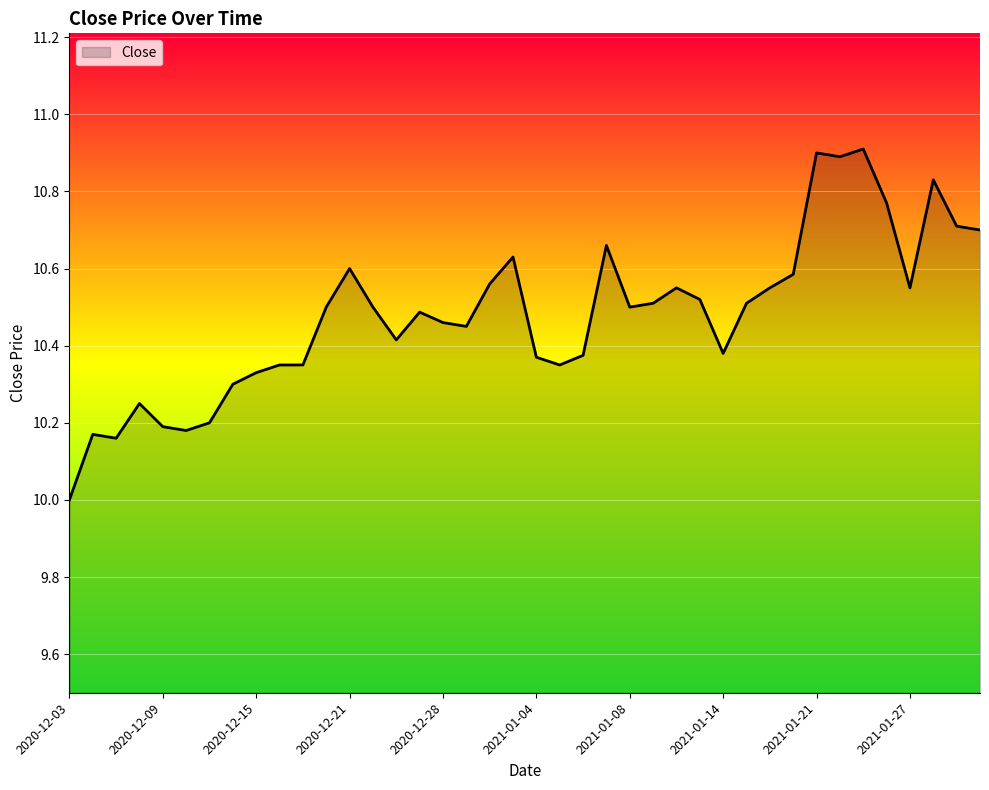

What is the maximum value shown in the chart?

10.9